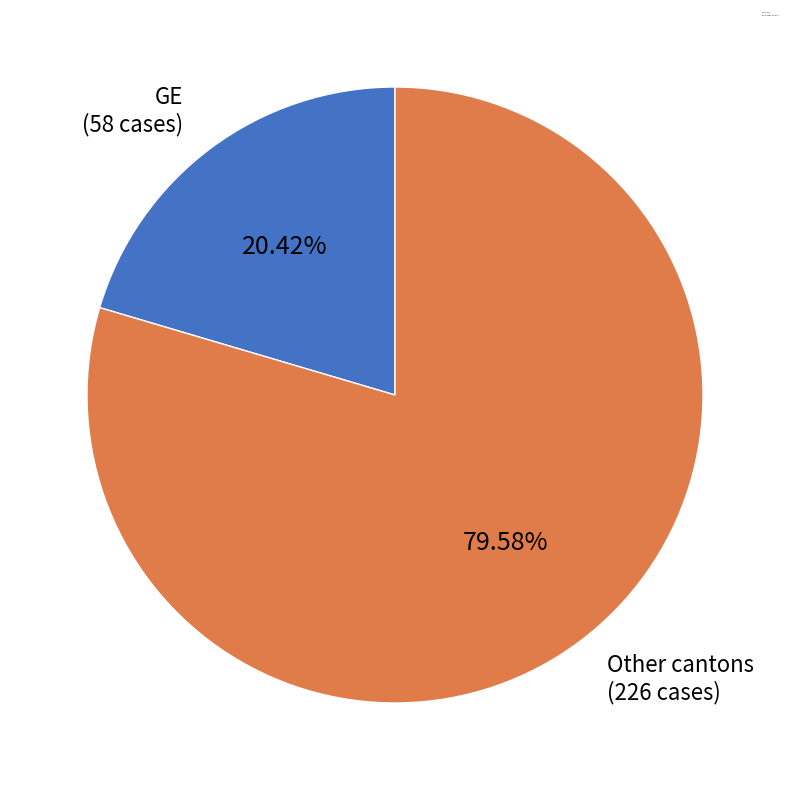

Combined, do Other cantons (226 cases) and GE (58 cases) account for over 50%?

Yes